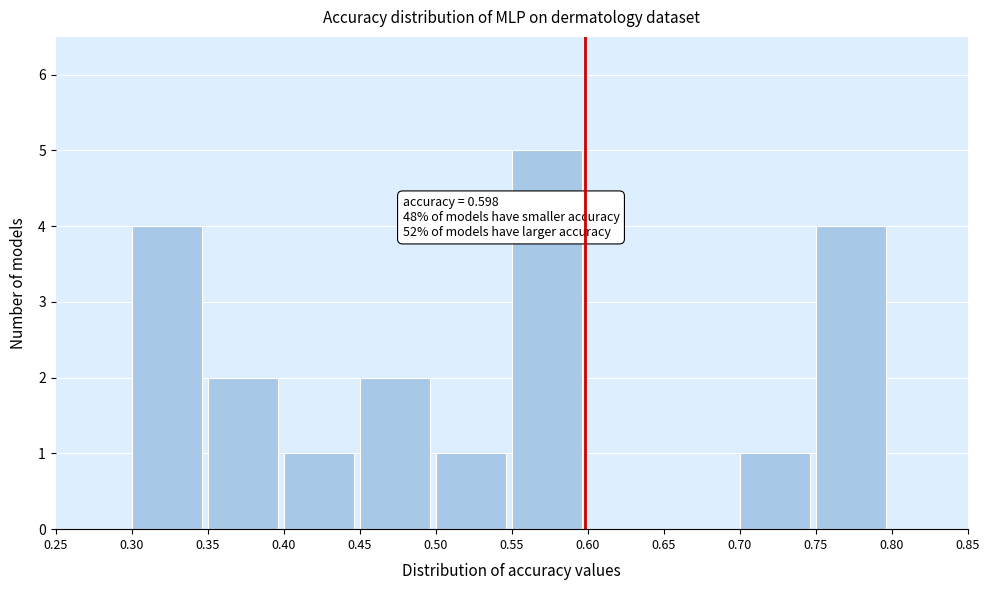

Over which range of the x-axis is the bar tallest?

0.55 to 0.60